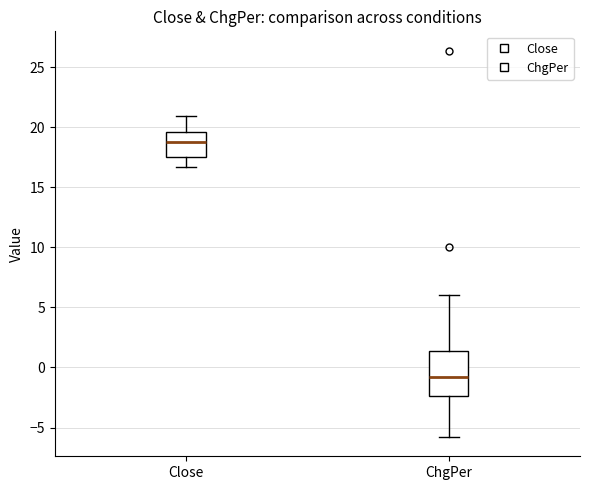

Comparing the boxes themselves (not the whiskers), which one is the tallest?

ChgPer